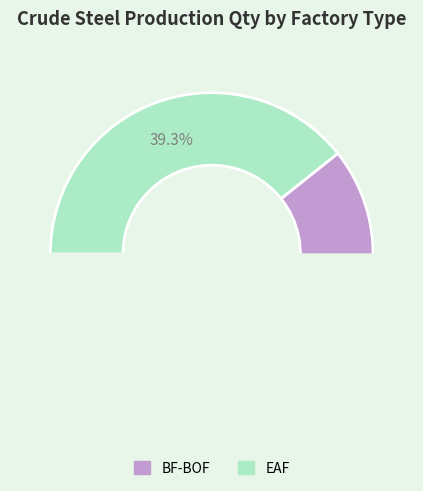

What is the change in value from BF-BOF to EAF?

-35.6